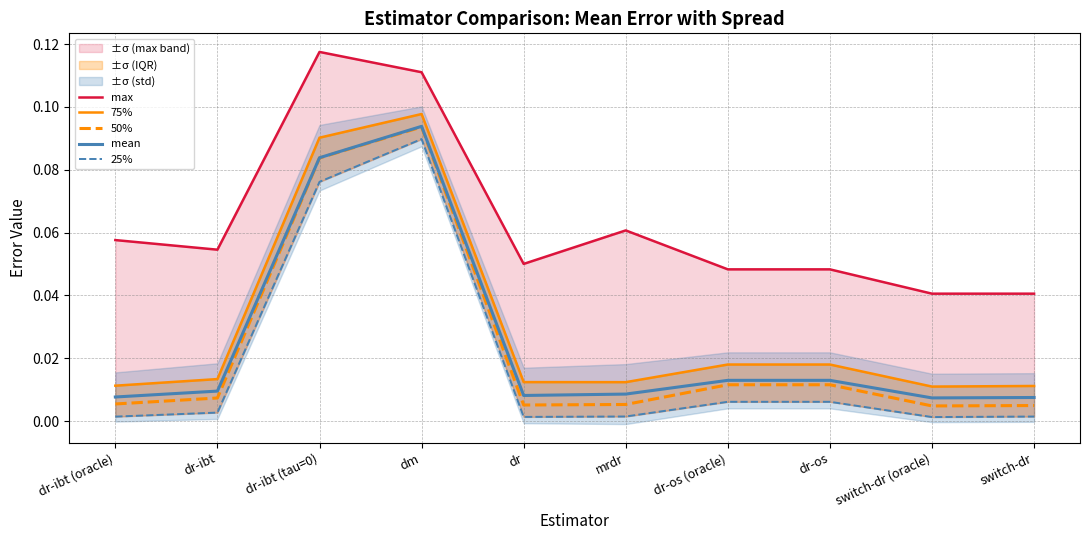

What is the total value across all series at dr?

0.1